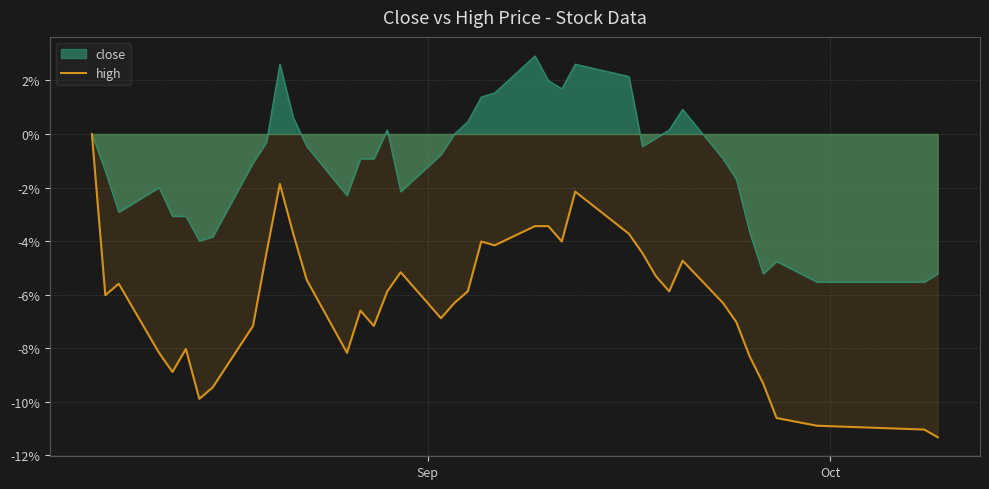

Rank the series by their average value, from lowest to highest.

high, close